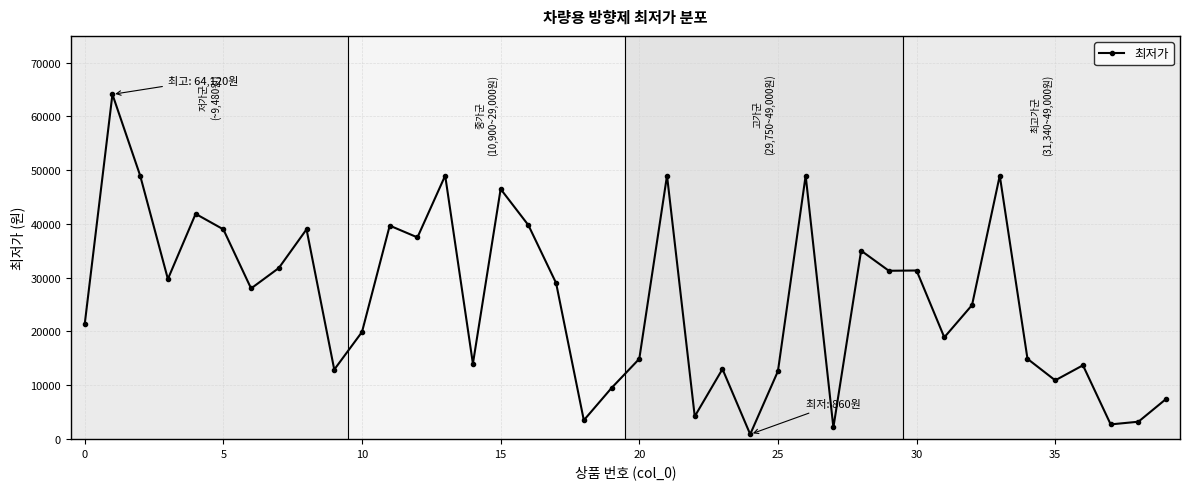

What is the maximum value shown in the chart?

64120